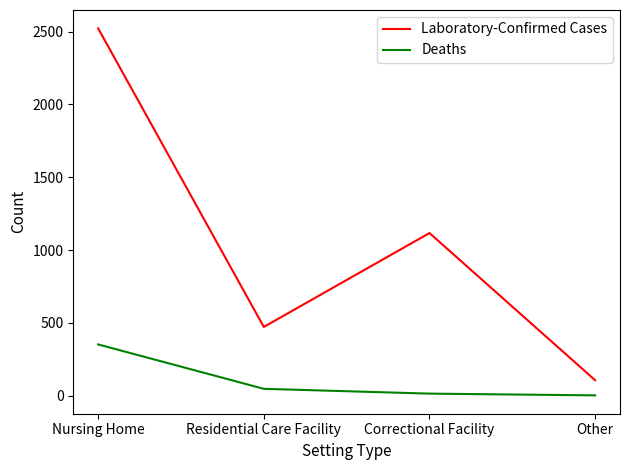

True or false: Deaths and Laboratory-Confirmed Cases cross at least once.

False